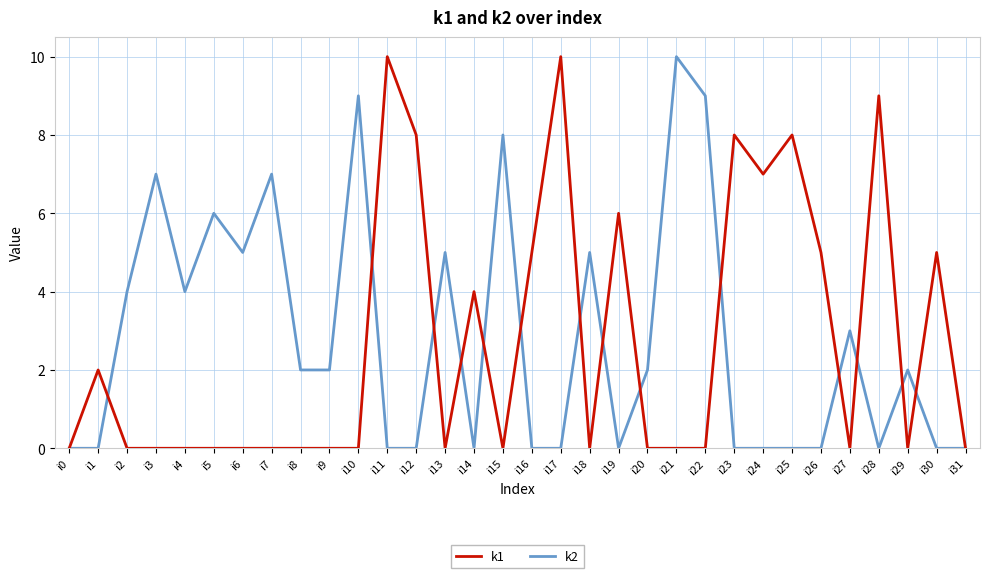

What is the spread (max minus min) of values at i19?

6